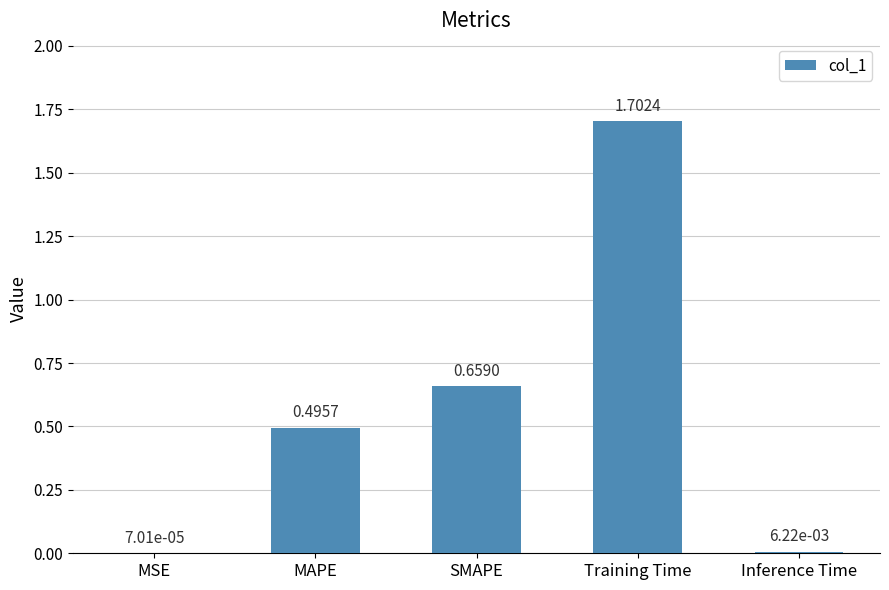

What is the greatest value displayed?

1.7